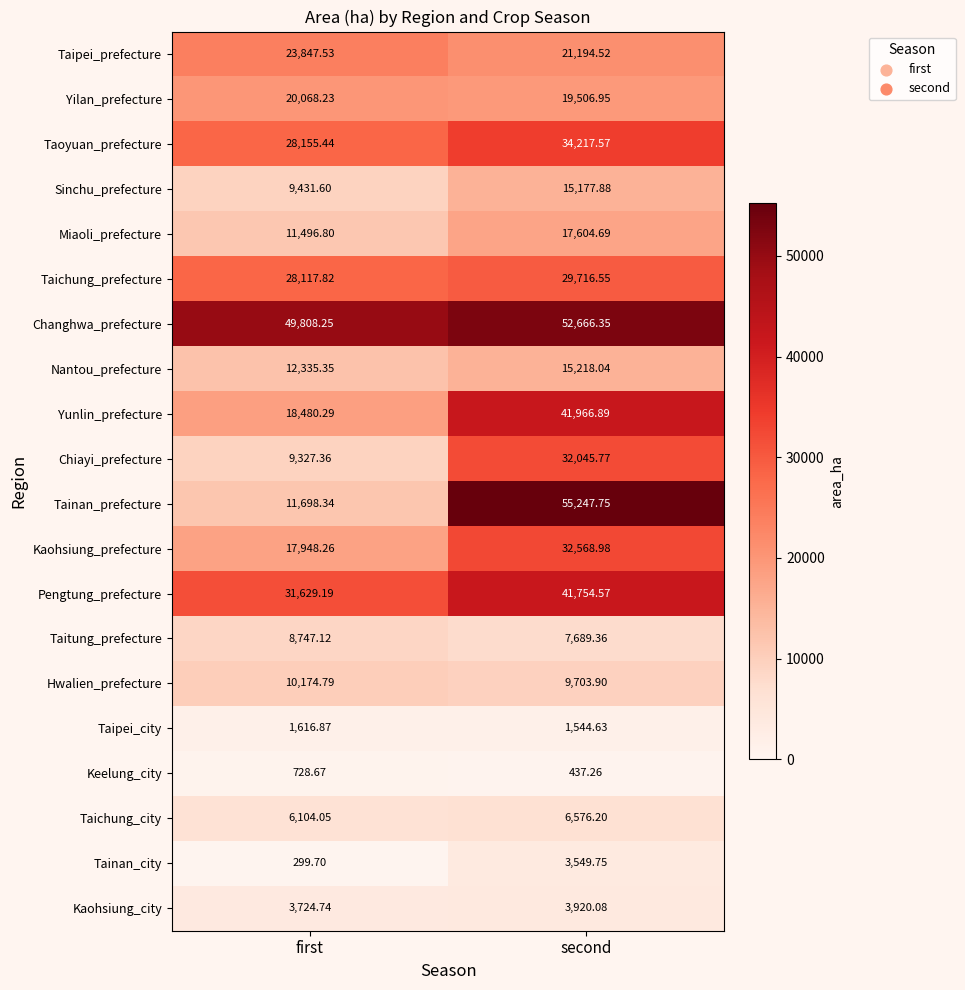

Rank the series at second from highest to lowest value.

Tainan_prefecture, Changhwa_prefecture, Yunlin_prefecture, Pengtung_prefecture, Taoyuan_prefecture, Kaohsiung_prefecture, Chiayi_prefecture, Taichung_prefecture, Taipei_prefecture, Yilan_prefecture, Miaoli_prefecture, Nantou_prefecture, Sinchu_prefecture, Hwalien_prefecture, Taitung_prefecture, Taichung_city, Kaohsiung_city, Tainan_city, Taipei_city, Keelung_city